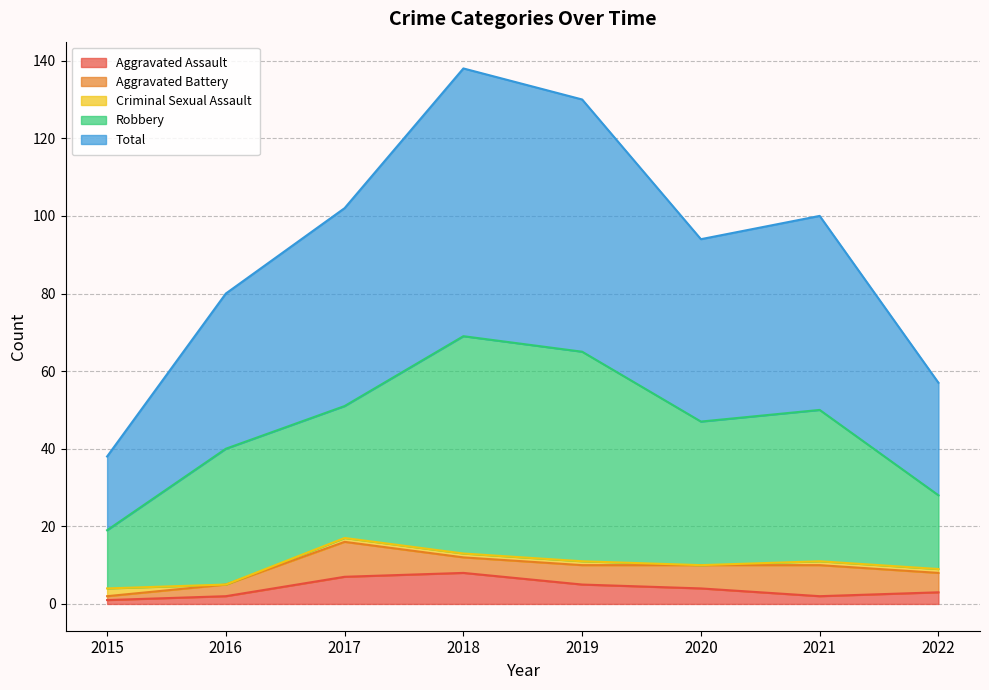

How many data points in Criminal Sexual Assault are above 1?

1